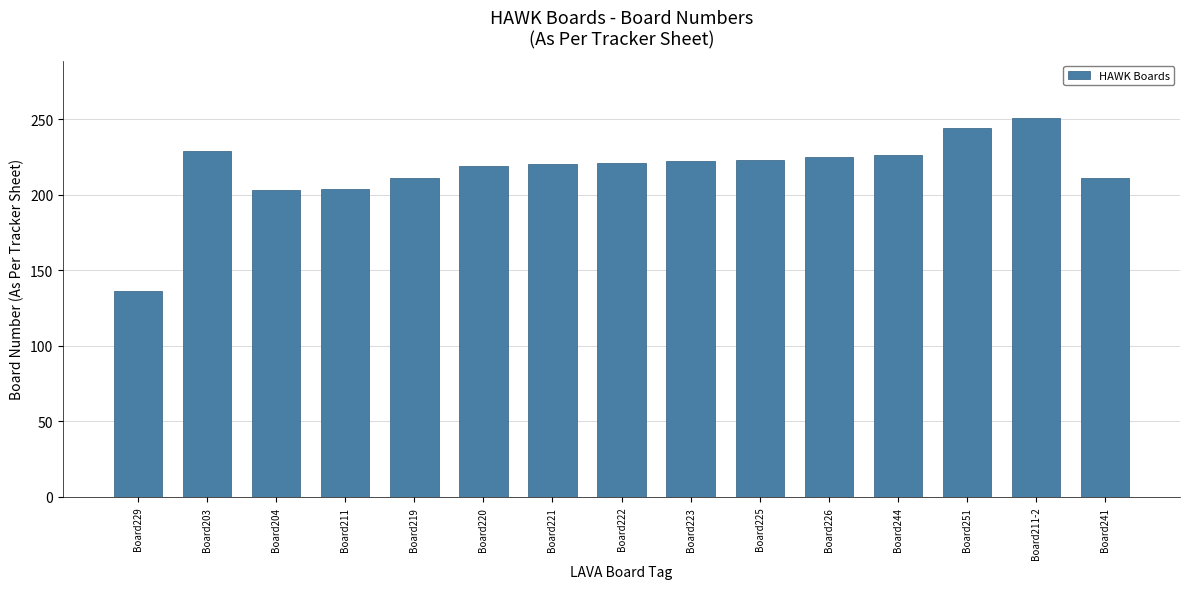

The value at Board204 is 203. True or false?

True